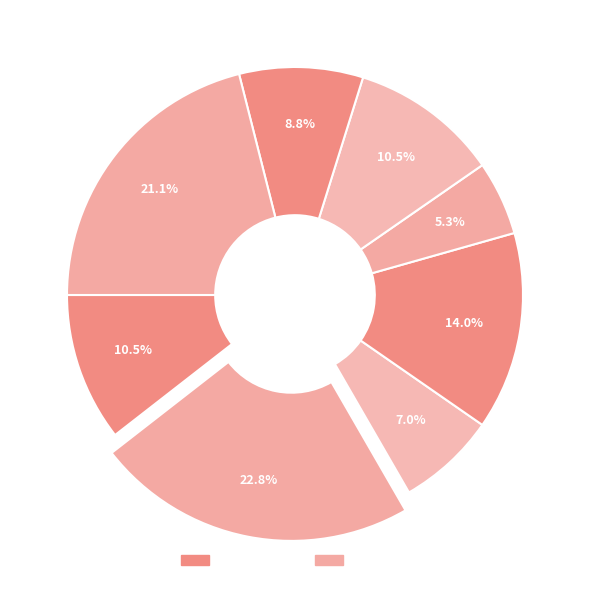

Is the sum of w[1] and v[1] greater than half?

No